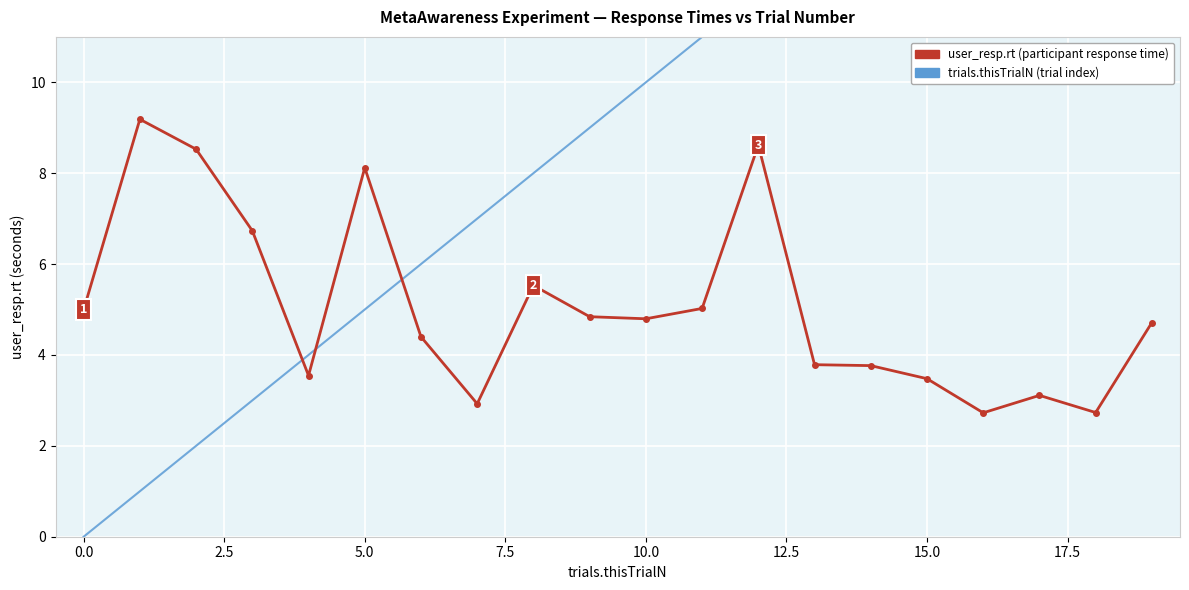

At how many categories does at least one series exceed 4?

19